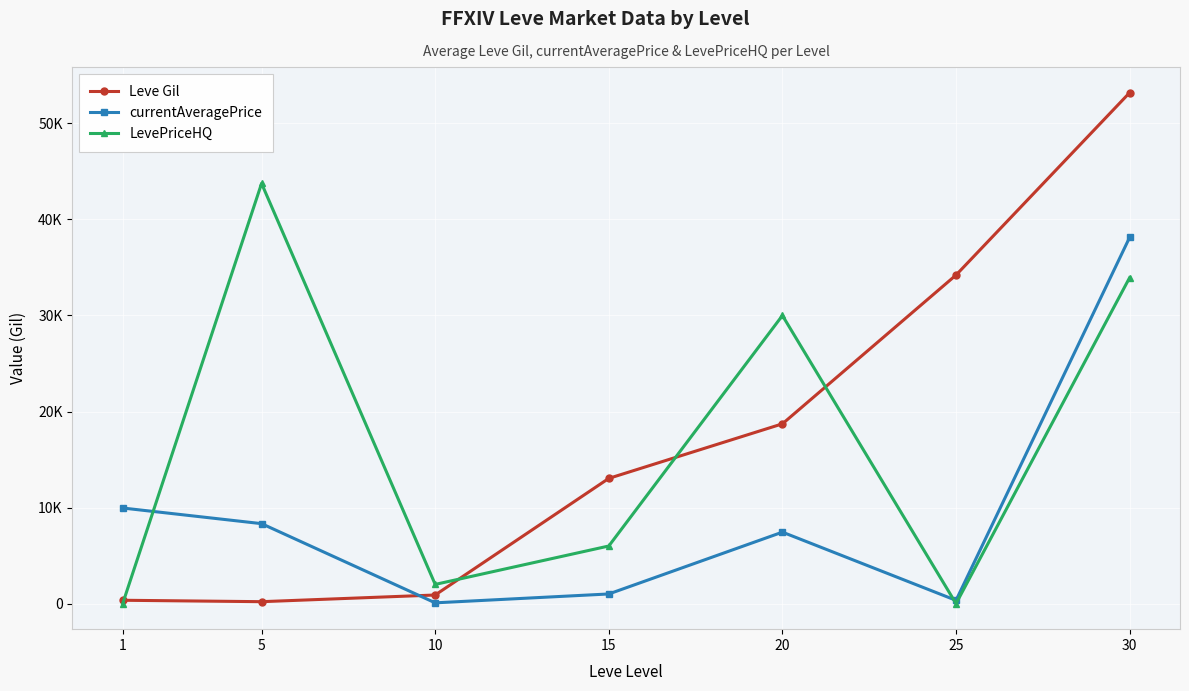

Rank the series at 25 from highest to lowest value.

Leve Gil, currentAveragePrice, LevePriceHQ